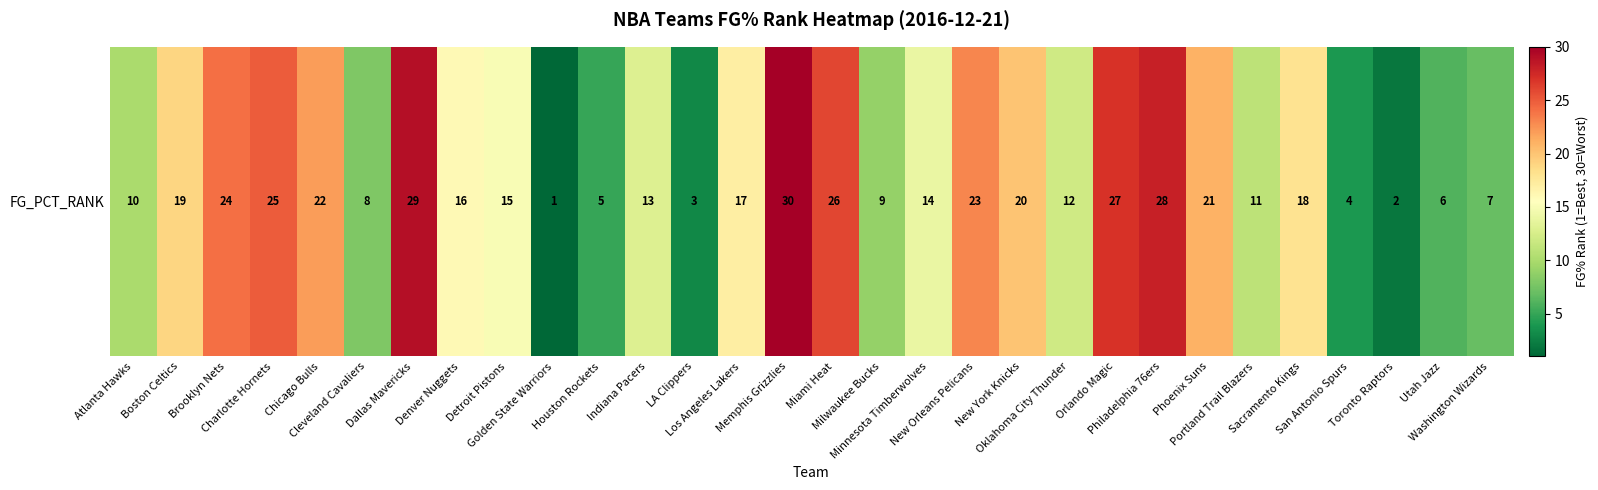

What is the sum of the values at New Orleans Pelicans and Detroit Pistons?

38